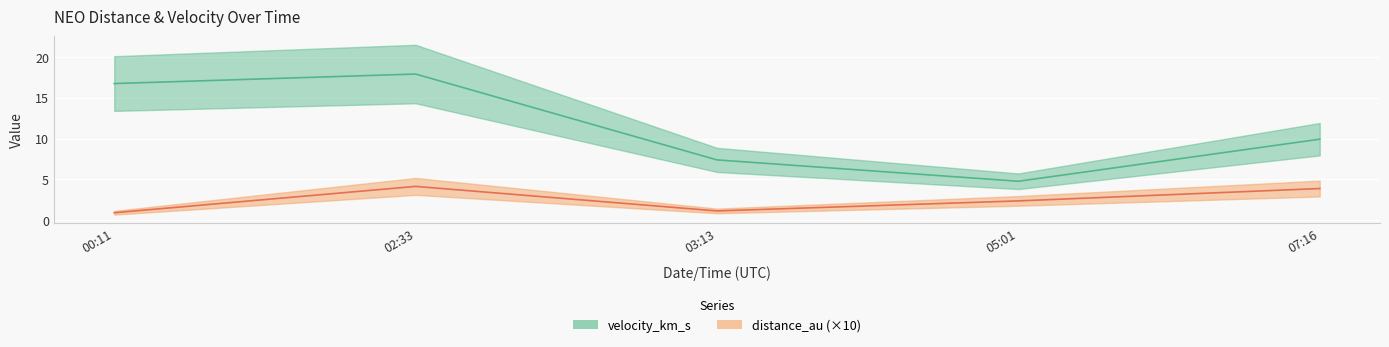

At which category does the chart reach its peak across all series?

02:33